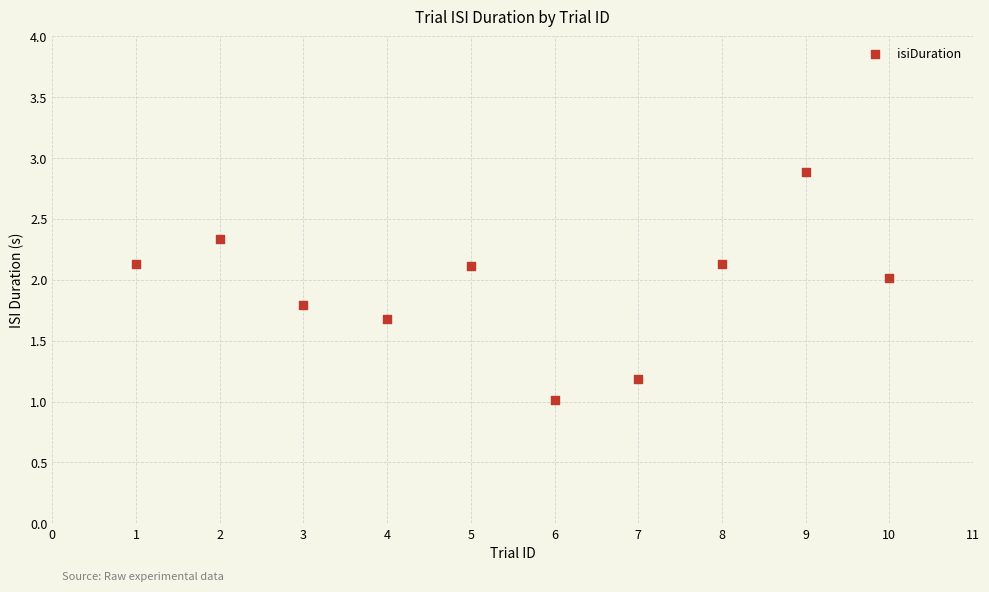

What is the range of X values (max minus min)?

9.0